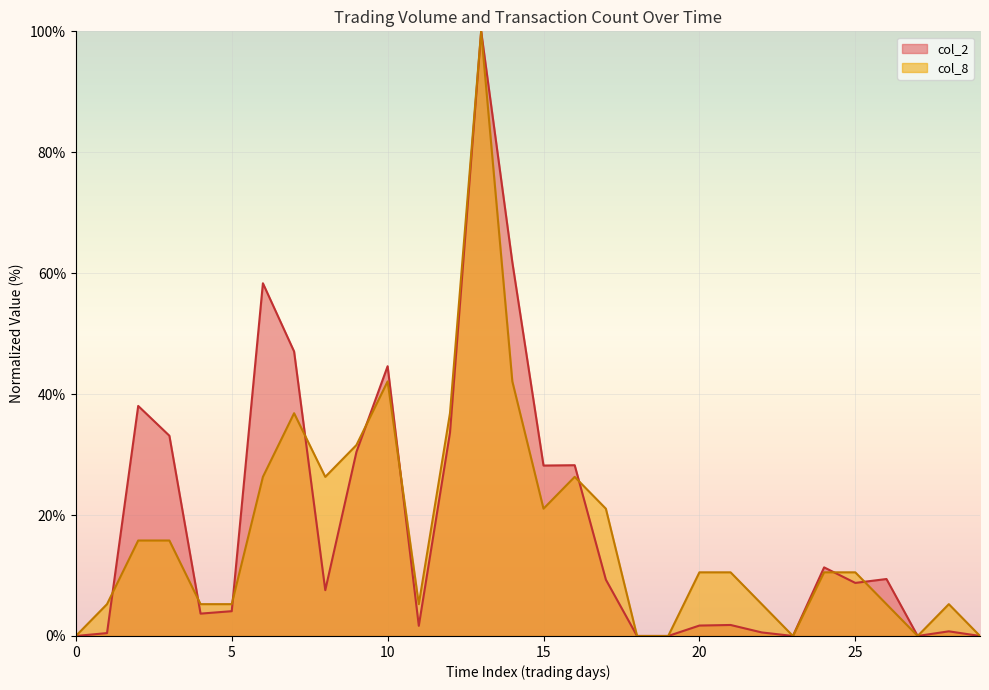

Rank the series by their maximum value, from highest to lowest.

col_2, col_8